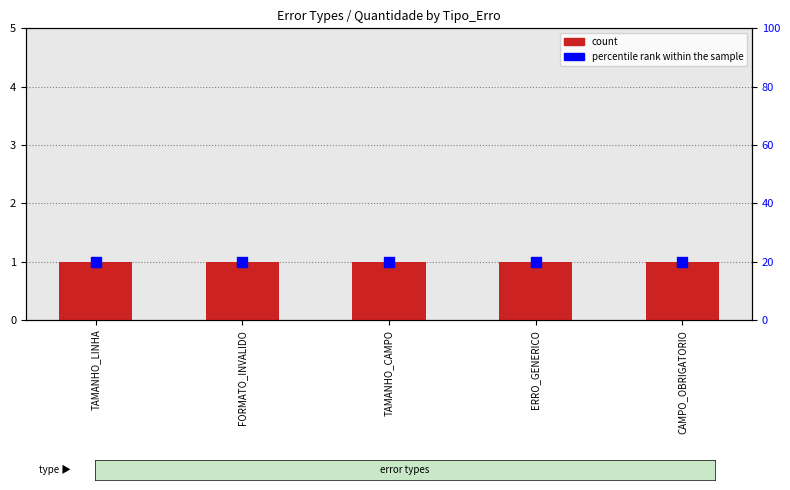

Which series reaches the minimum Y coordinate?

count